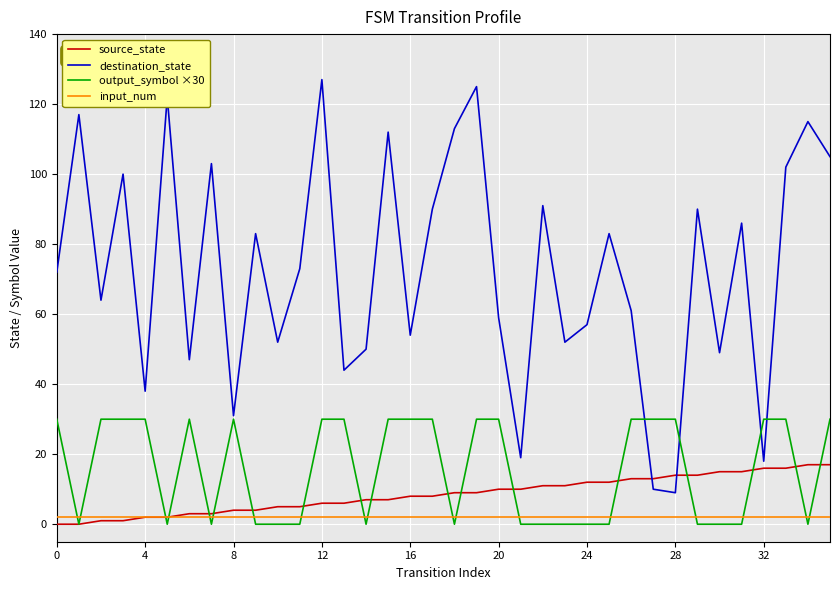

How many lines are shown in the chart?

4